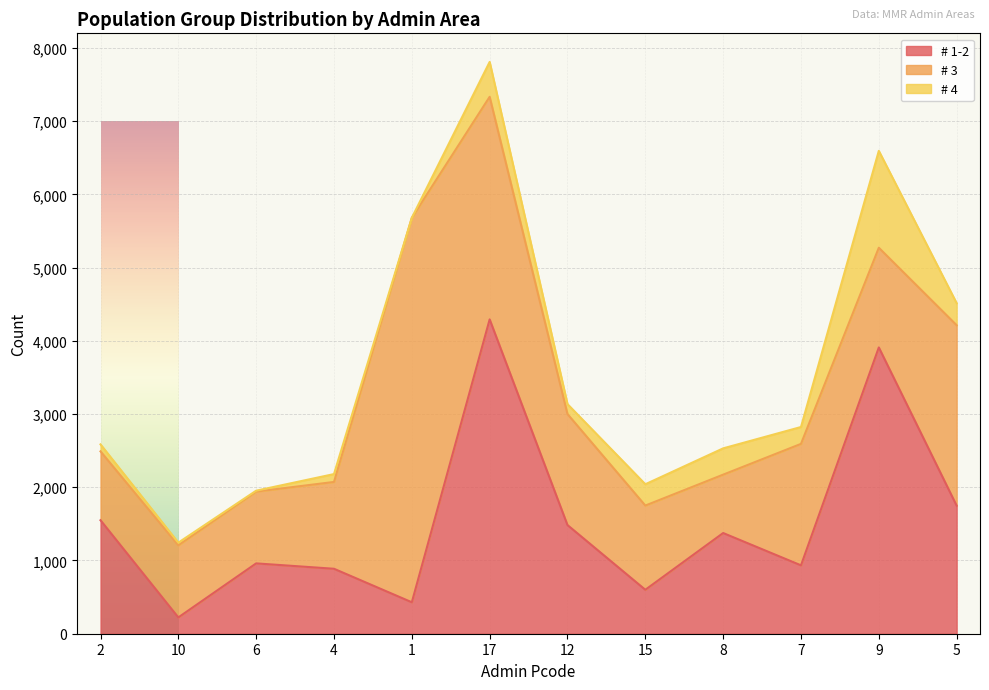

Is the value of # 4 at 6 greater than the value of # 1-2 at 4?

No